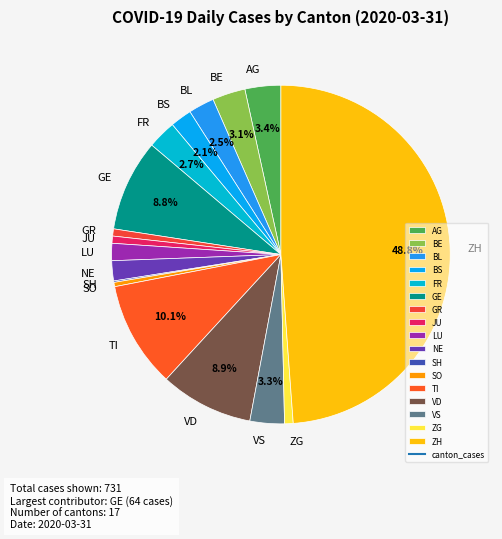

Does GR account for over 50% of the chart?

No